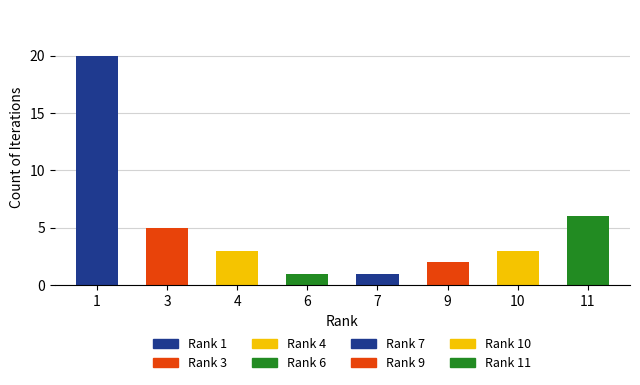

What is the smallest value displayed?

1